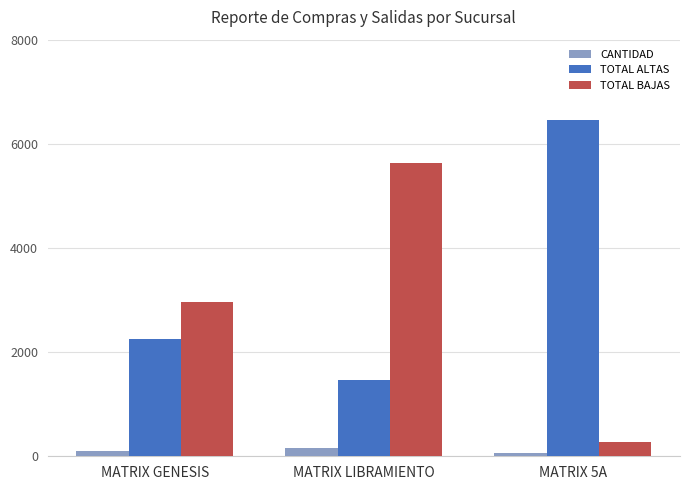

How many data points in CANTIDAD are less than 105?

1